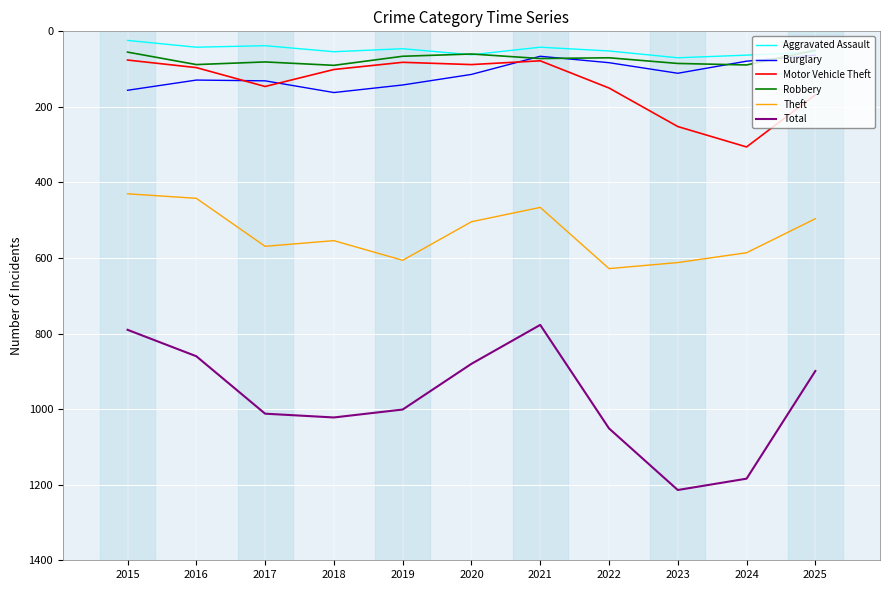

What is the maximum value for Total?

1214